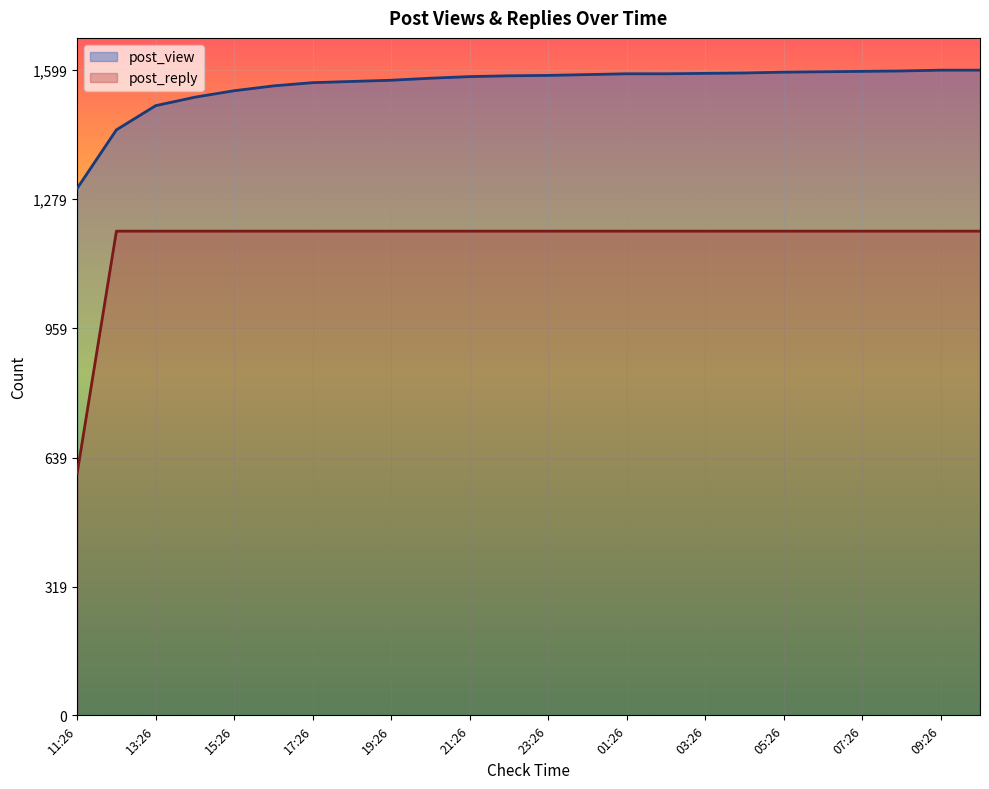

True or false: post_reply has more than 0 interior local peaks.

False